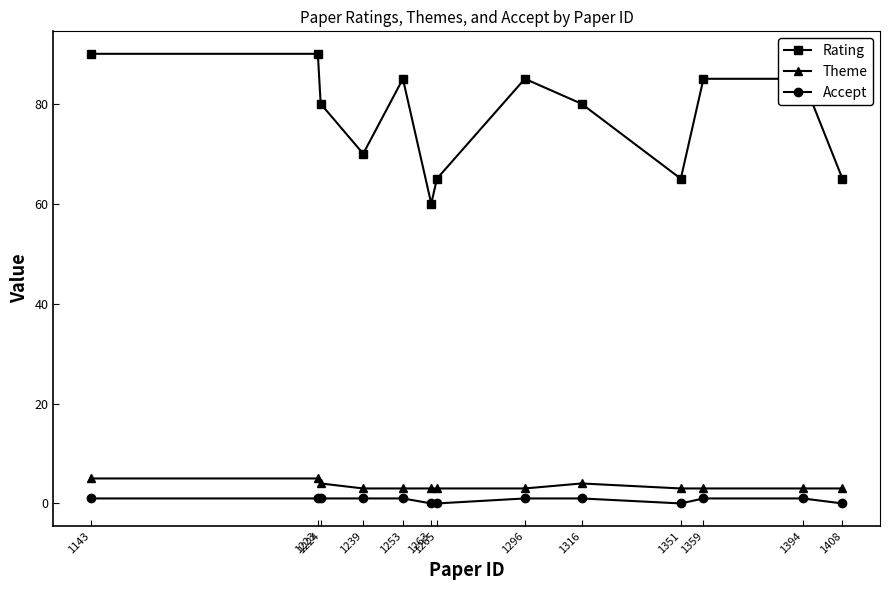

The Rating series shows 90 at 1223. True or false?

True